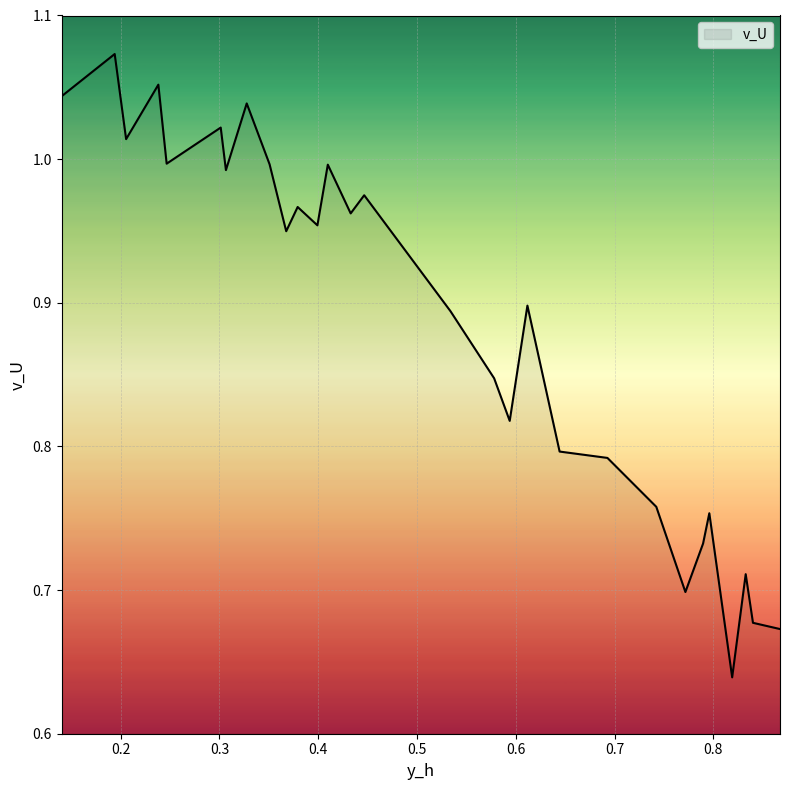

What is the difference between the maximum and minimum values?

0.4